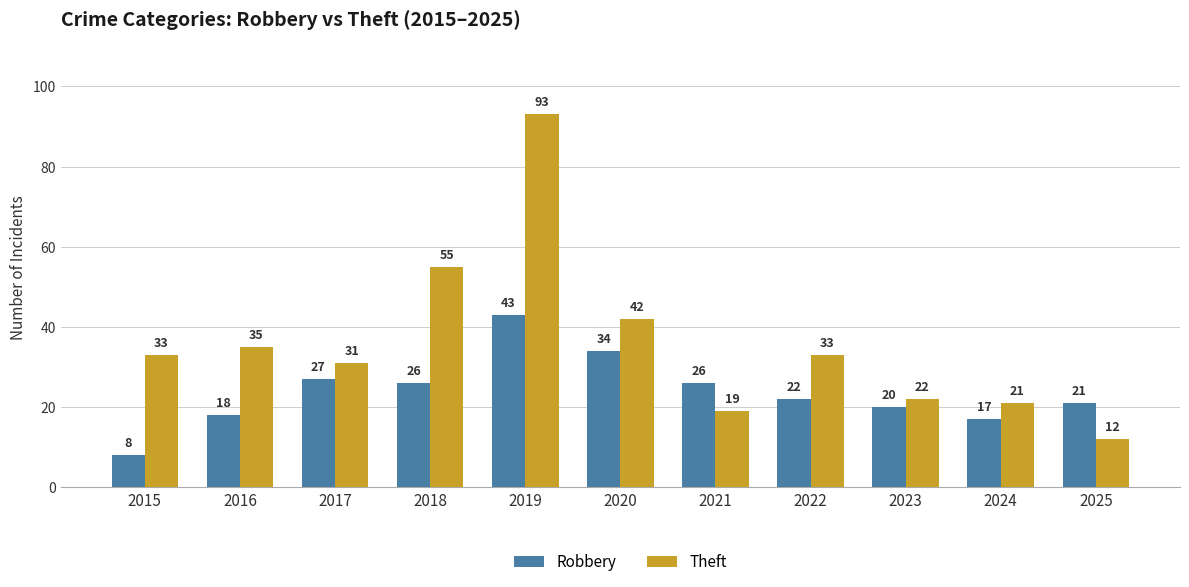

At which category is the sum across all series the highest?

2019